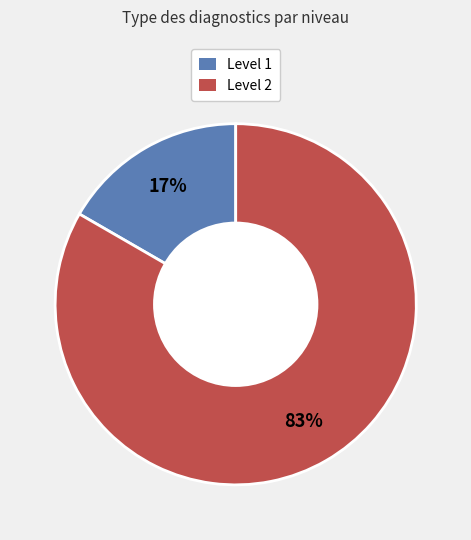

Is there any slice that represents more than half of the pie?

Yes